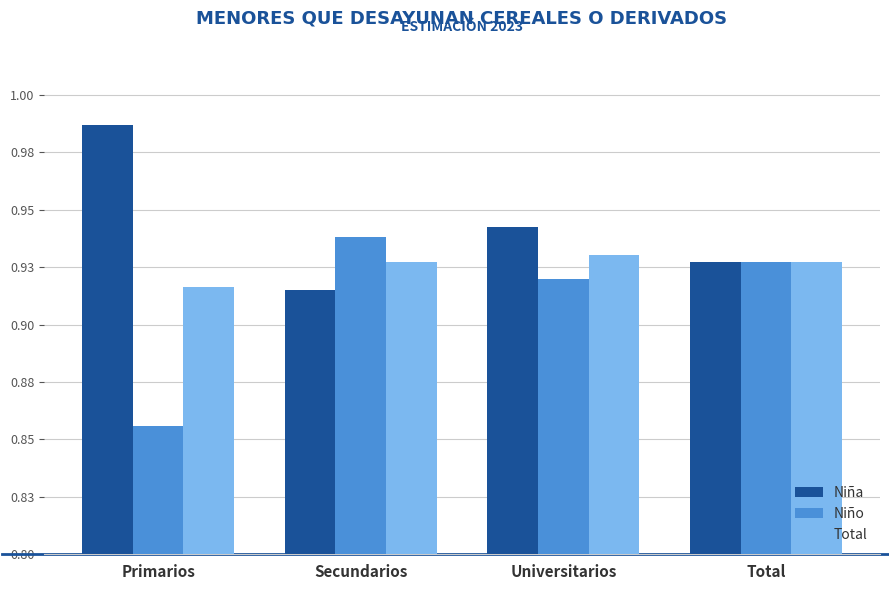

What position from the left is Secundarios?

2